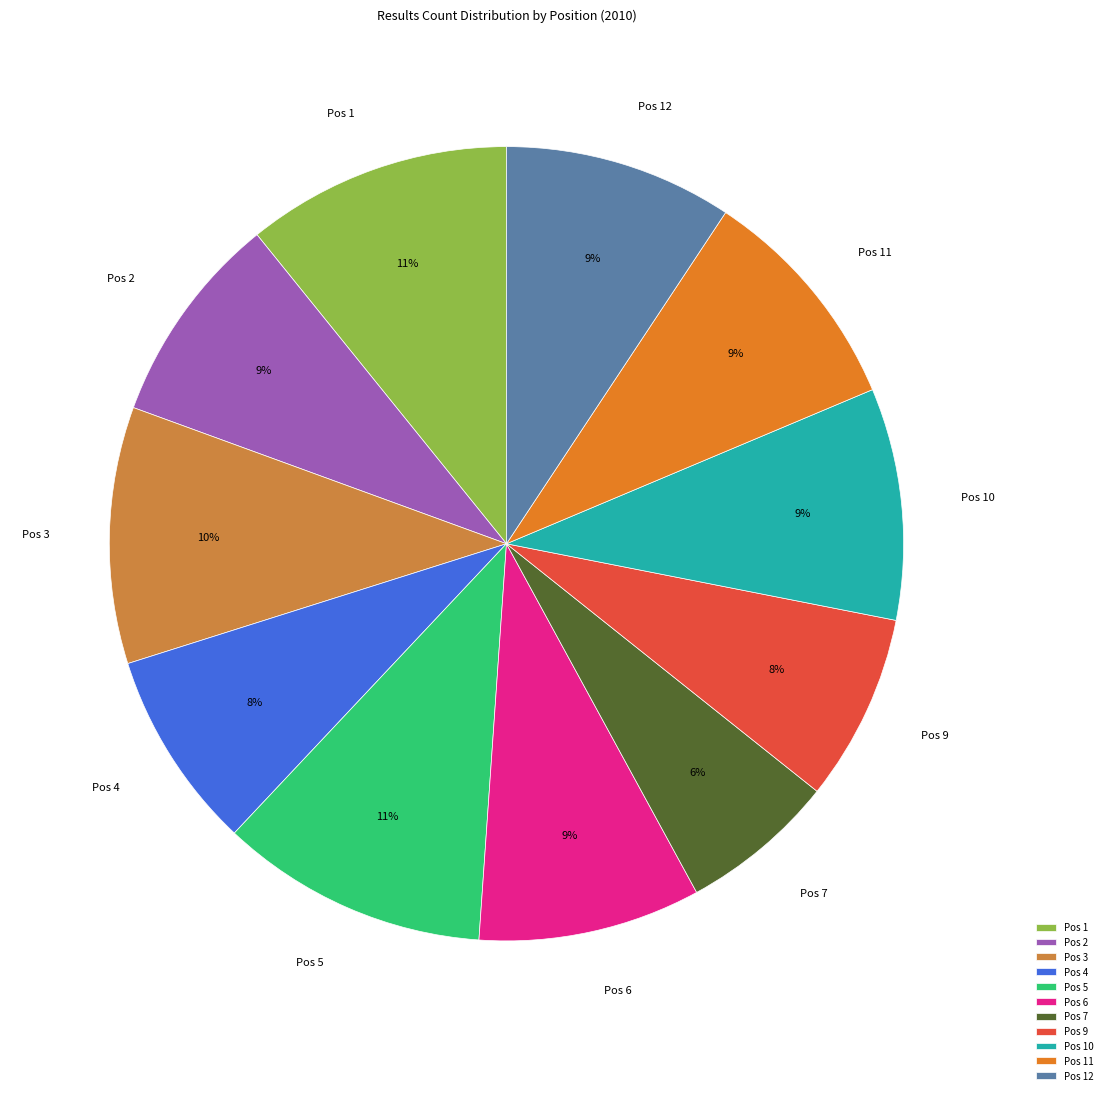

True or false: Pos 5 accounts for 5% of the total.

False